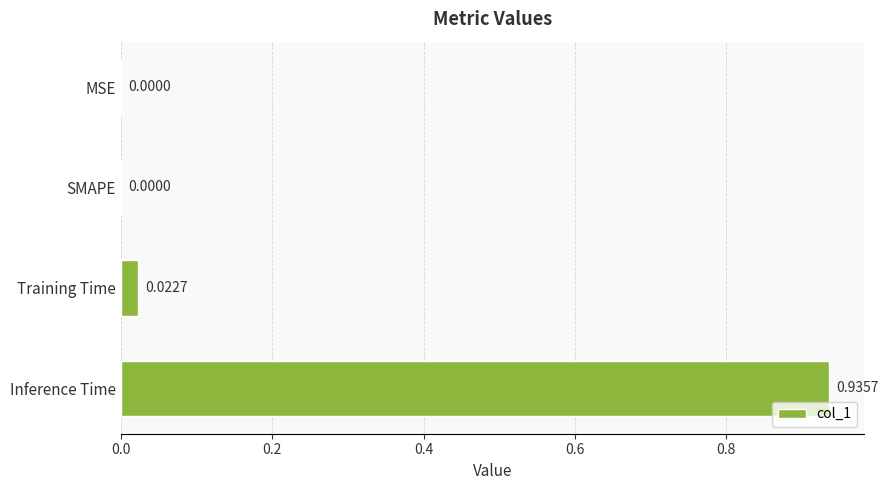

Which has a higher value, Inference Time or MSE?

Inference Time